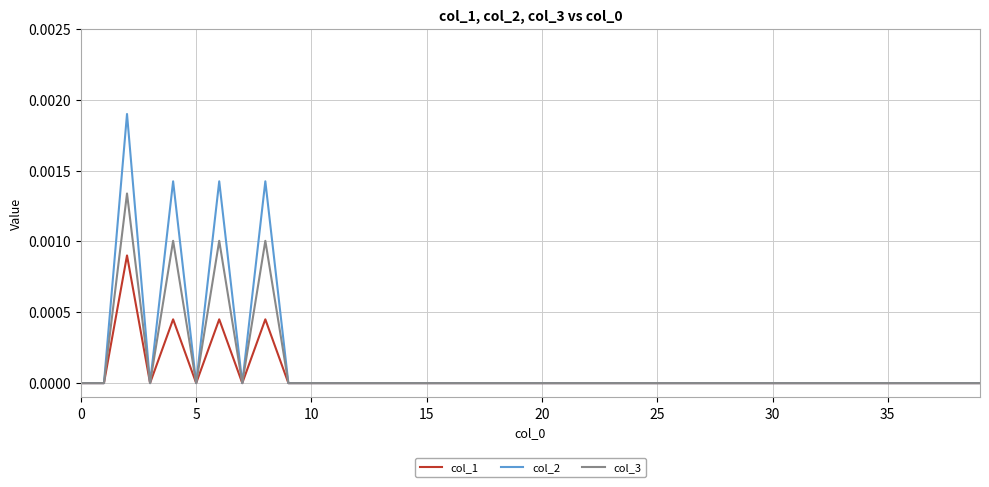

List the series in order of their peak value, lowest first.

col_1, col_3, col_2